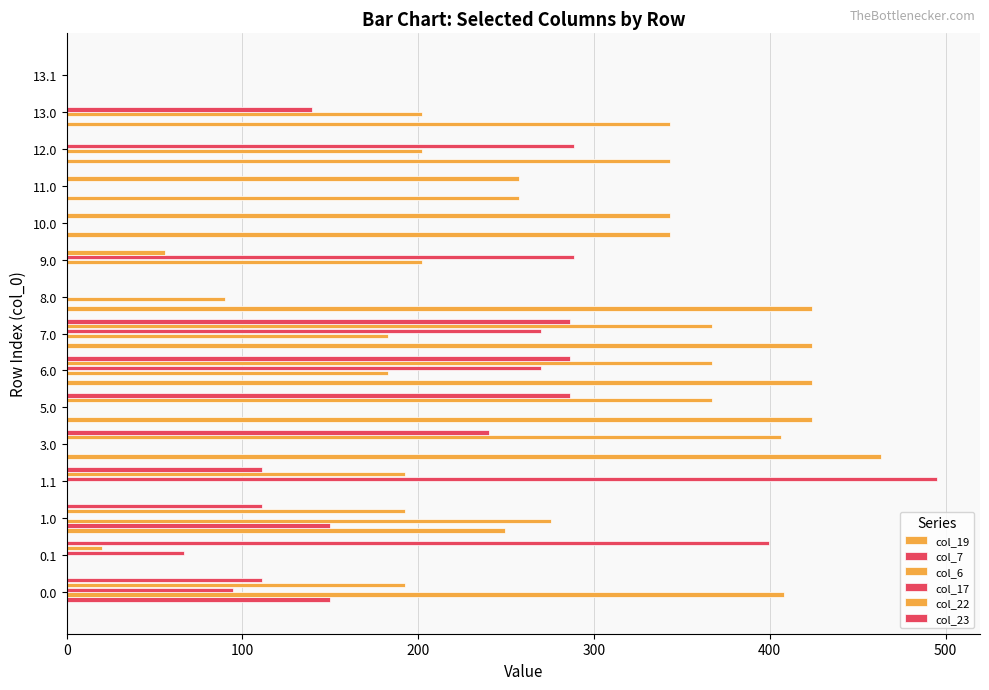

How many values in the col_6 series exceed 90?

8